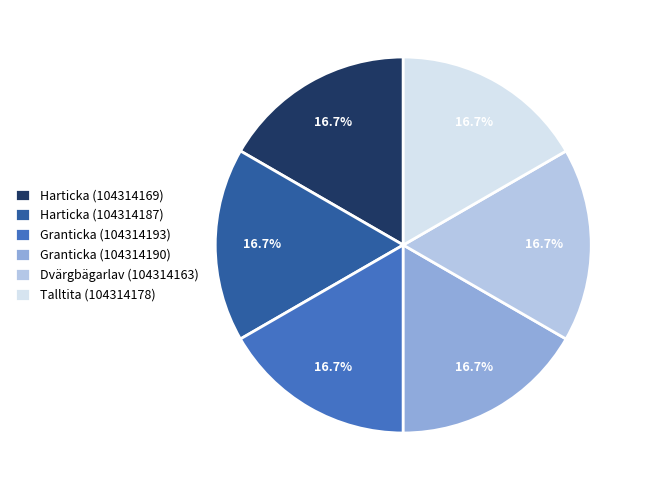

How many slices are in this pie chart?

6